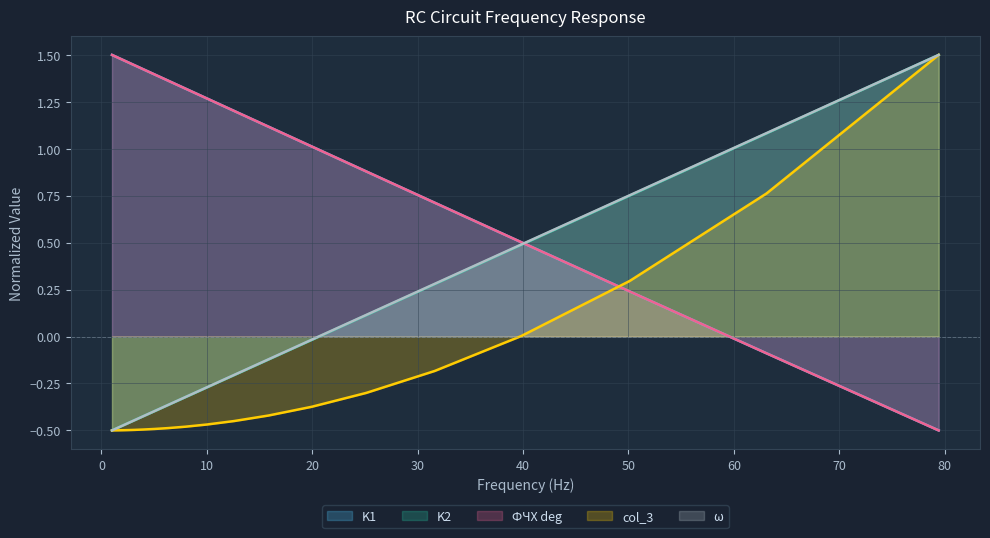

What position from the left is 15.848931924611145?

13